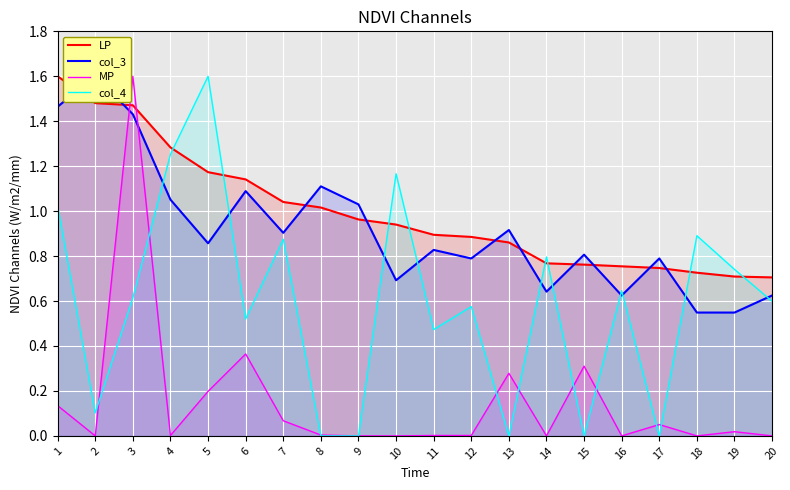

Rank the series at 13 from highest to lowest value.

col_3, LP, MP, col_4